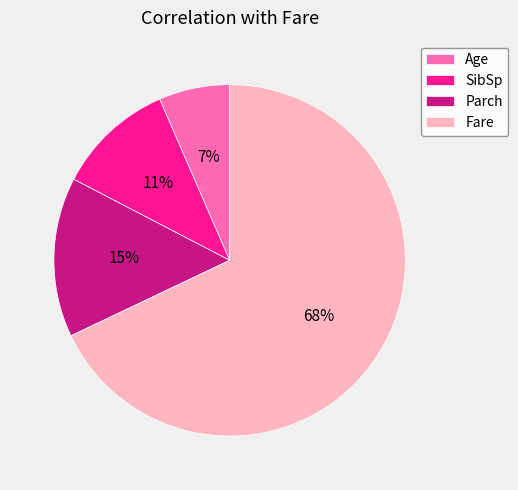

What percentage is the Age slice, to the nearest percent?

7%